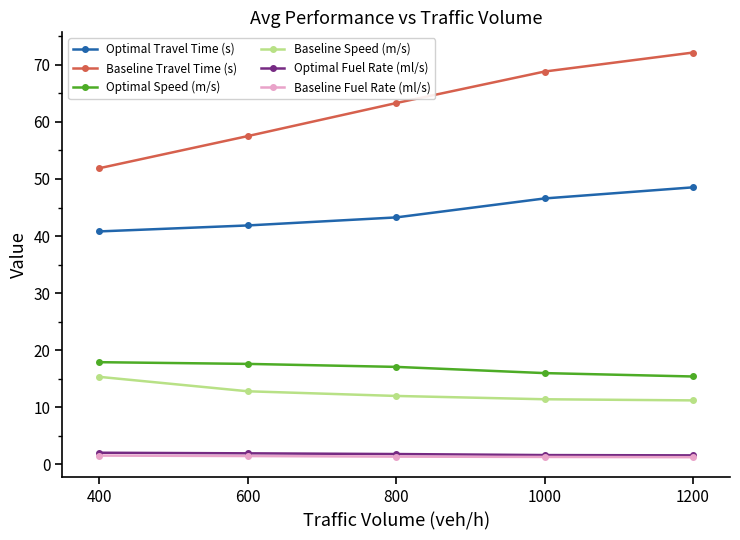

True or false: Baseline Speed (m/s) and Optimal Speed (m/s) intersect in this chart.

False